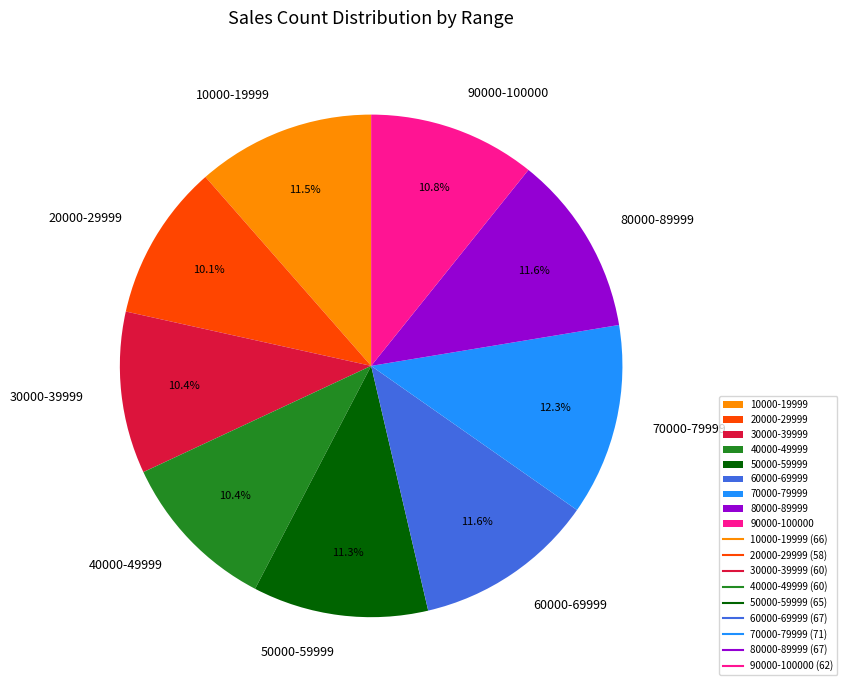

Which category has the biggest portion of the pie?

70000-79999